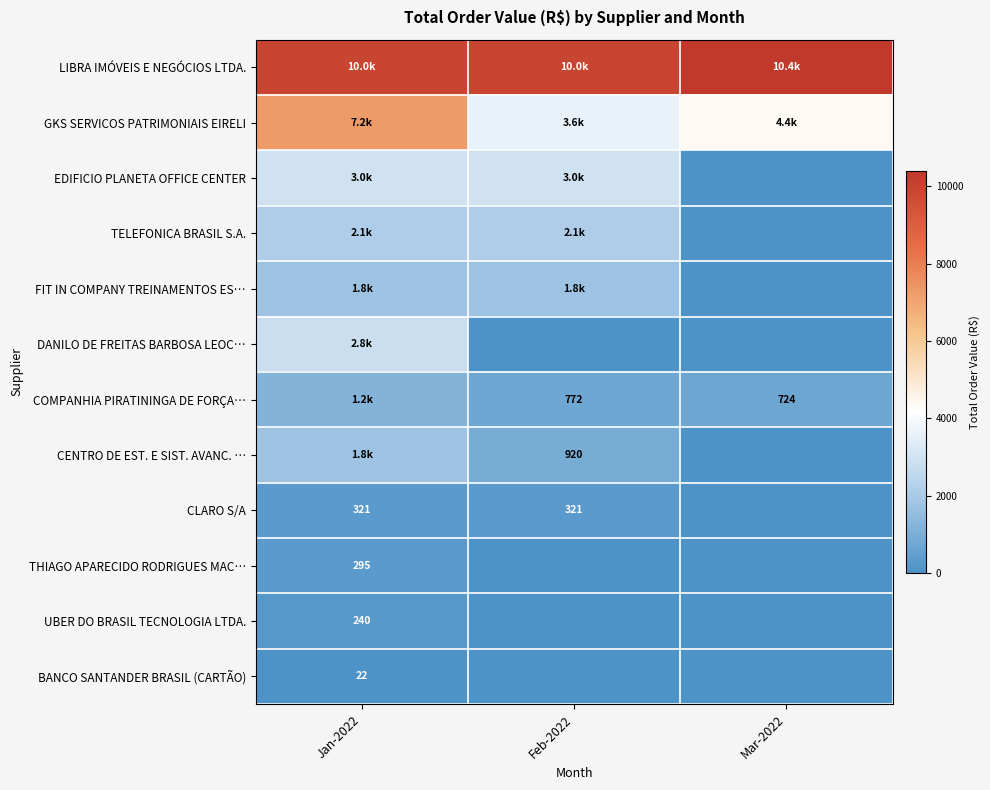

Is it true that THIAGO APARECIDO RODRIGUES MAC… equals -144.7 at Feb-2022?

False